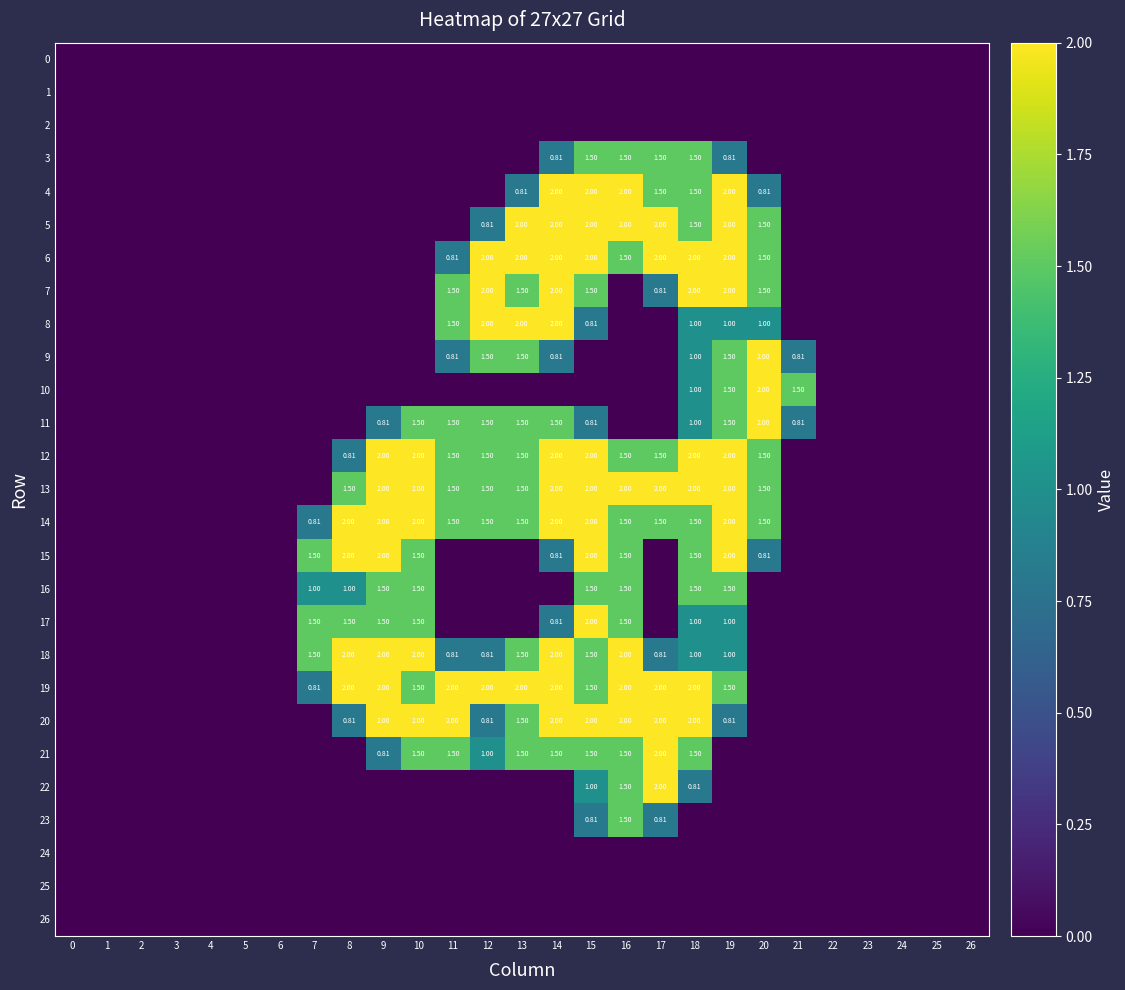

Which series has the widest spread of values?

4